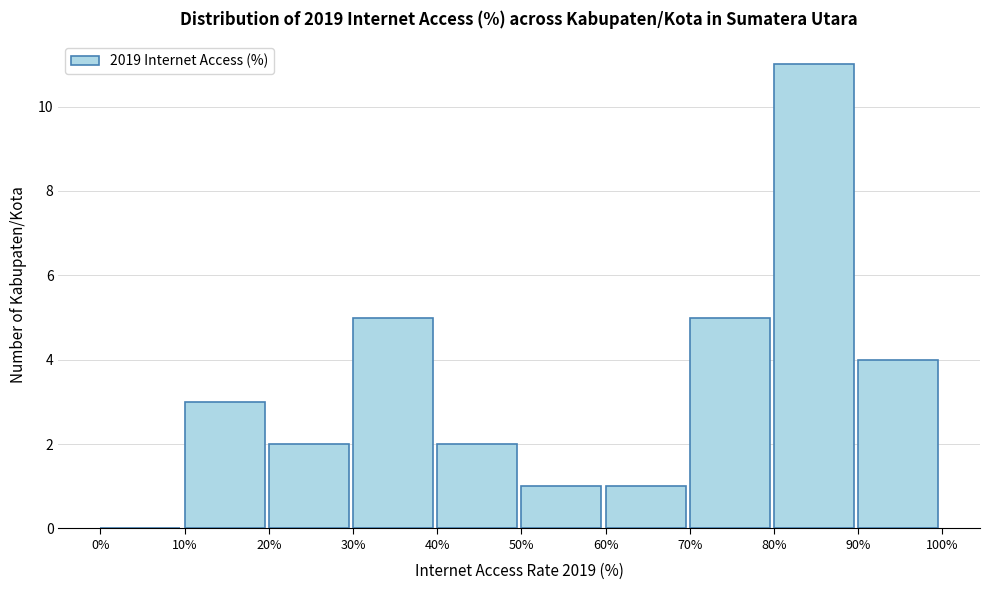

Which range on the x-axis has the tallest bar?

80% to 90%